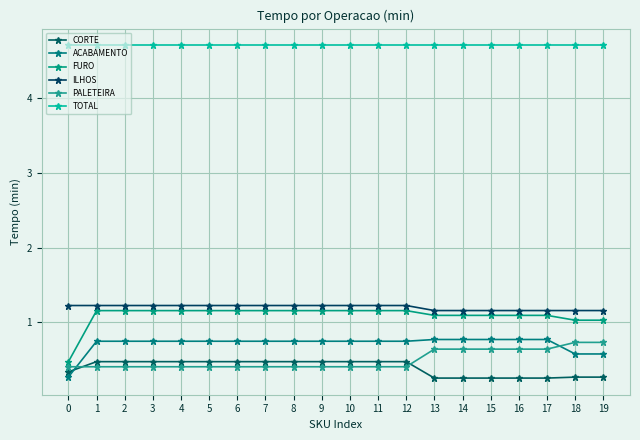

Which series has the widest spread of values?

FURO